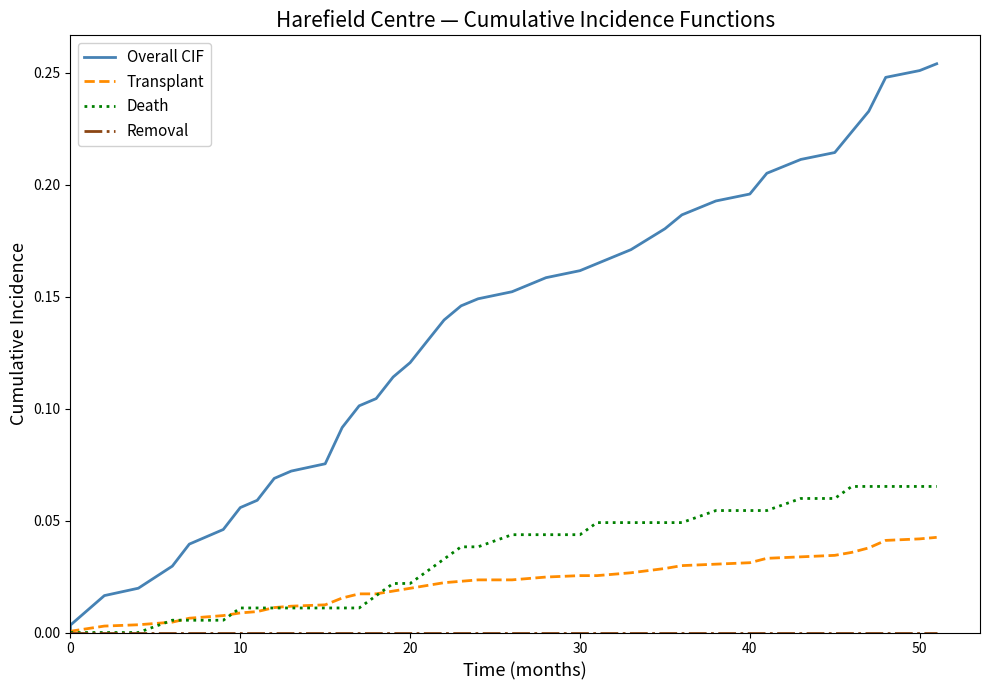

Rank the series by their maximum value, from lowest to highest.

Removal, Transplant, Death, Overall CIF